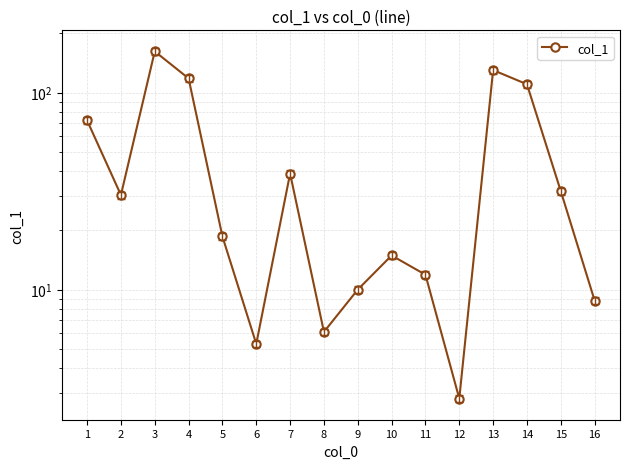

Reading left to right, list all the values displayed in this chart.

1=72.2	2=30.2	3=161.8	4=118.0	5=18.6	6=5.3	7=38.8	8=6.1	9=10.0	10=14.9	11=11.9	12=2.8	13=130.0	14=110.2	15=31.6	16=8.8